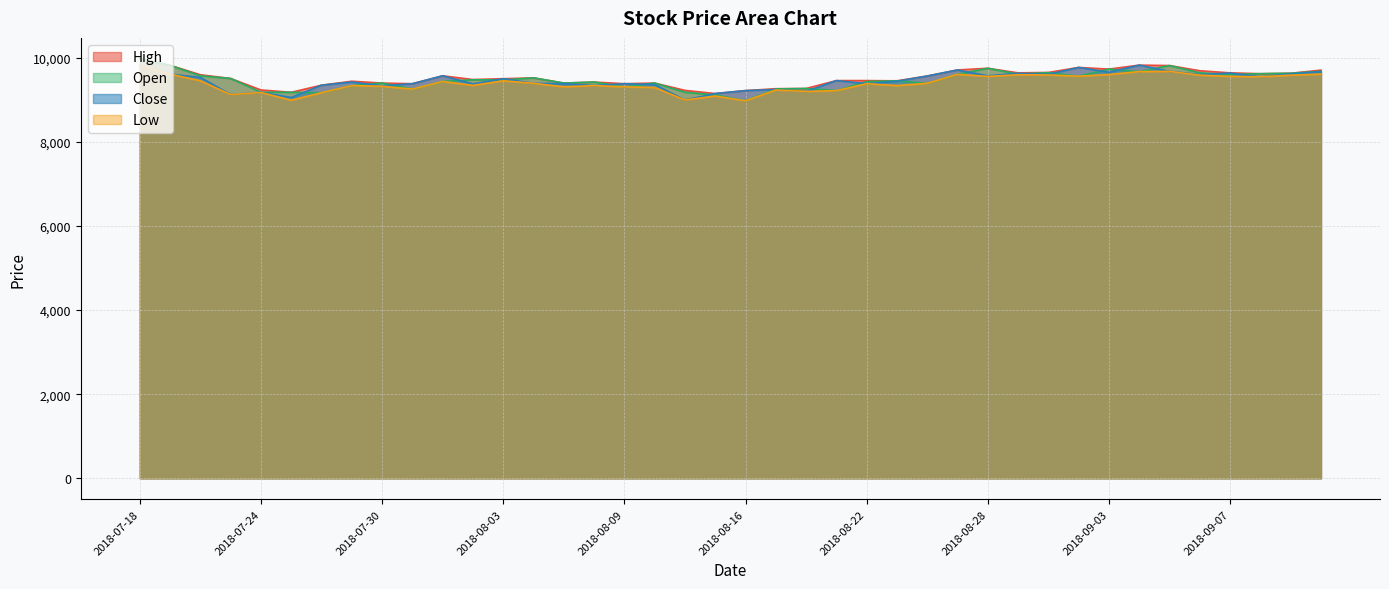

How many distinct data groups are displayed?

4